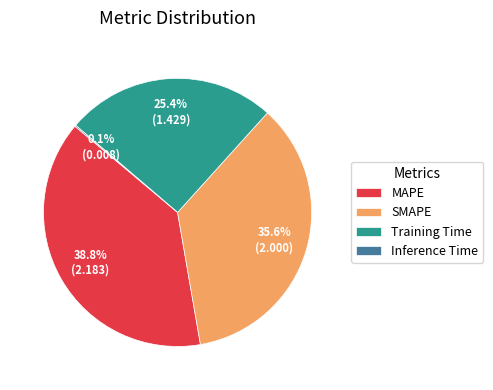

Which slice is the largest?

MAPE